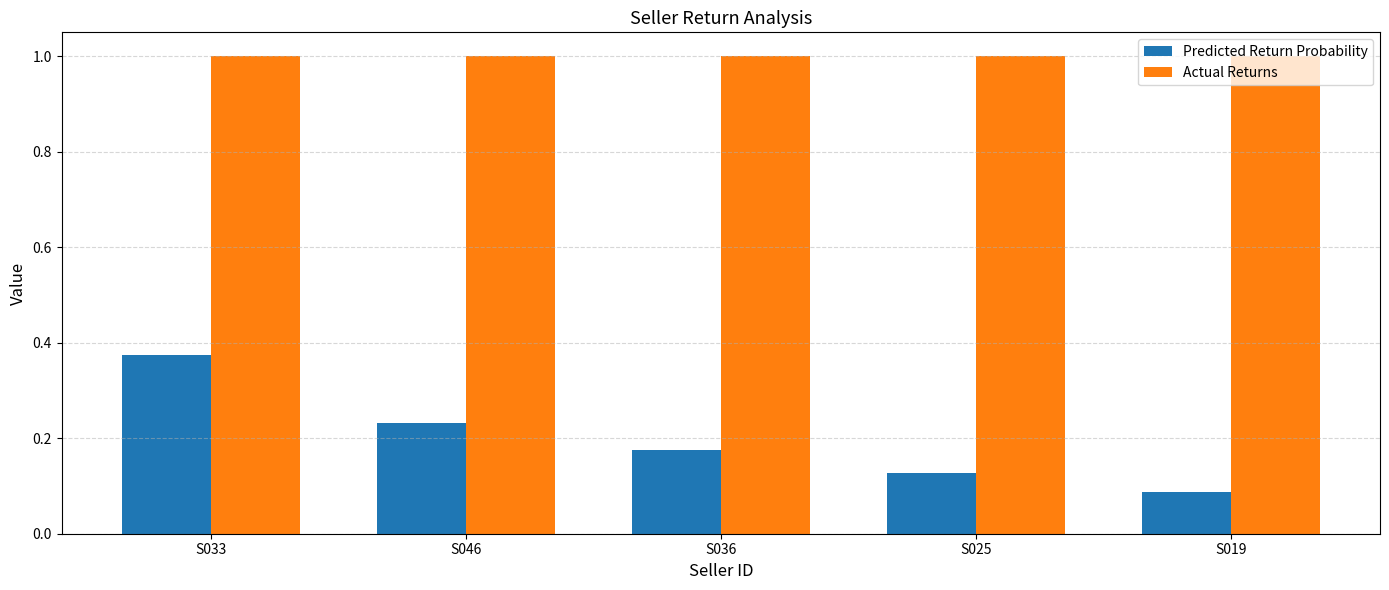

Where is Predicted Return Probability nearest to the value 0?

S019